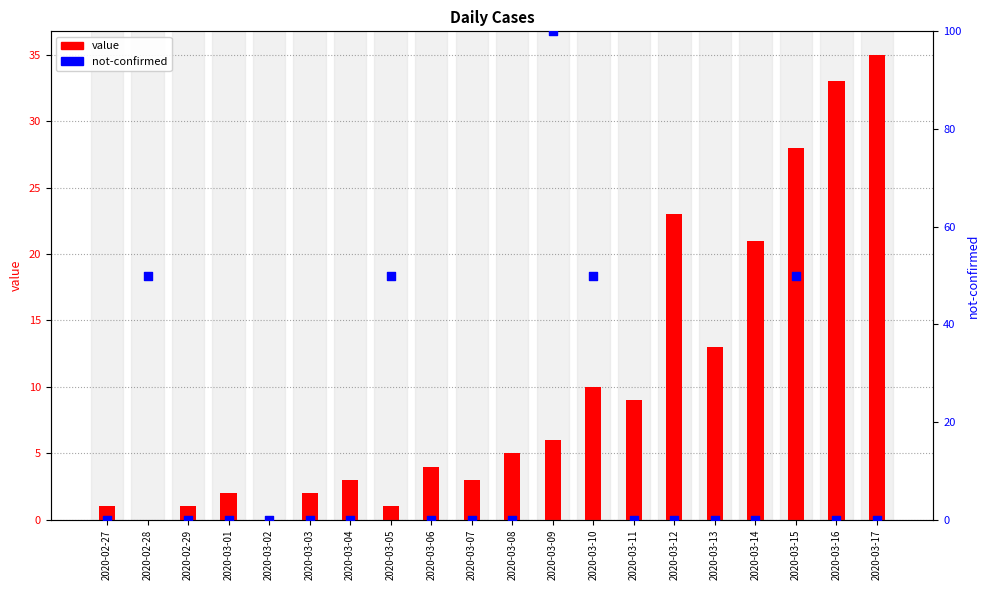

Which series contains the highest Y value?

not-confirmed